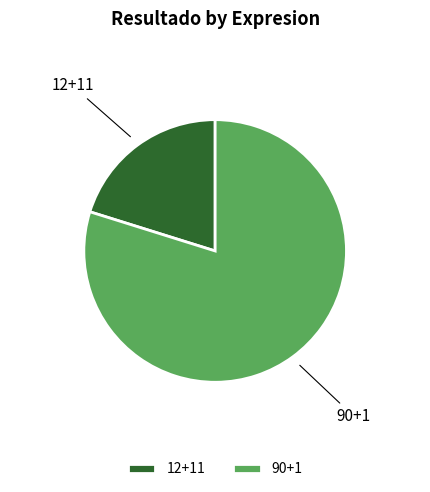

How many slices are in this pie chart?

2